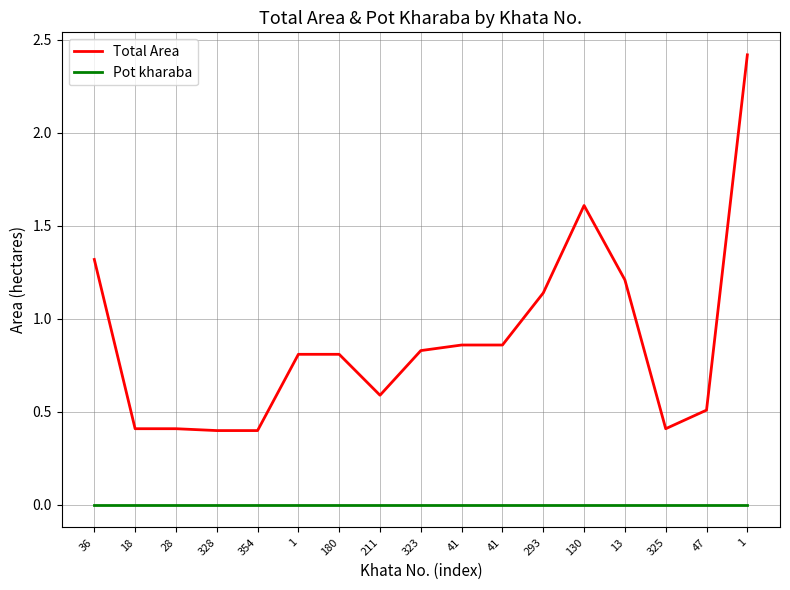

Which series has the largest range (max minus min)?

Total Area